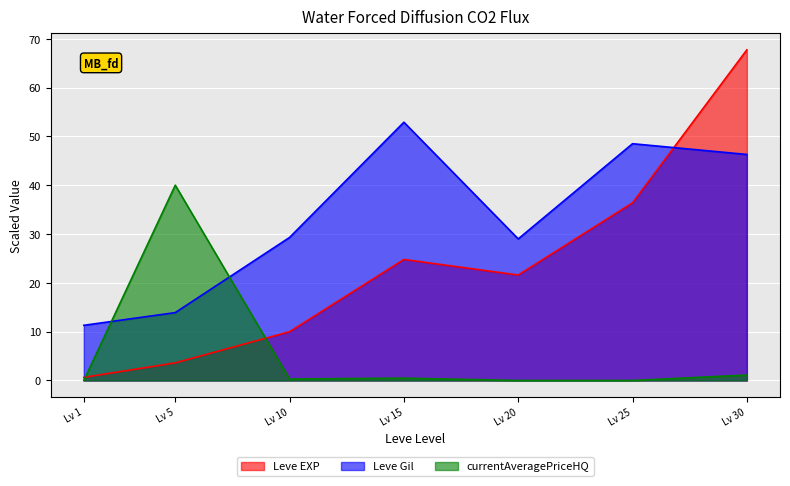

Is it true that Leve Gil equals 4.3 at Lv 5?

False